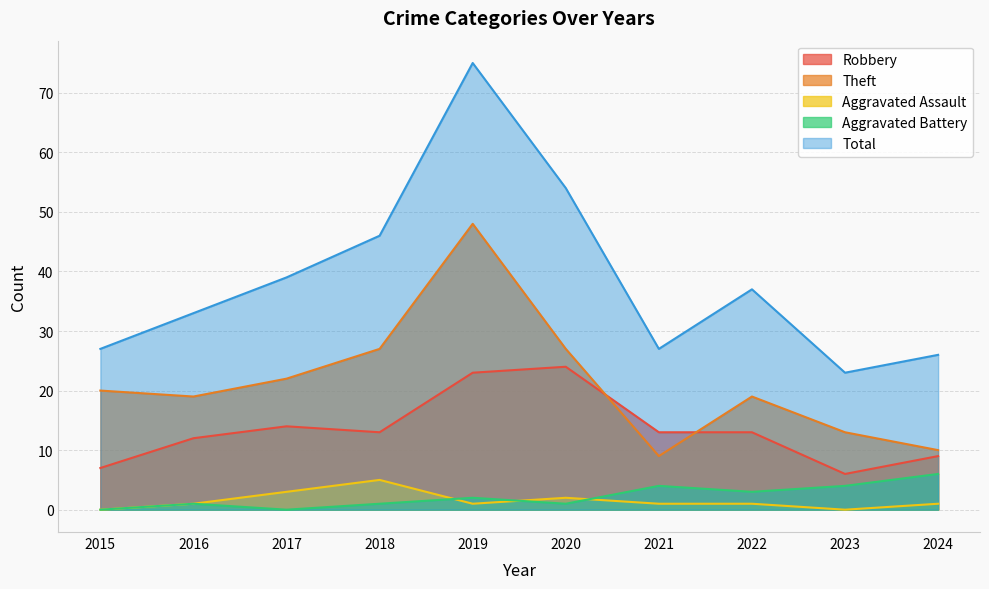

In Aggravated Battery, how many points are higher than both neighbors (excluding endpoints)?

3